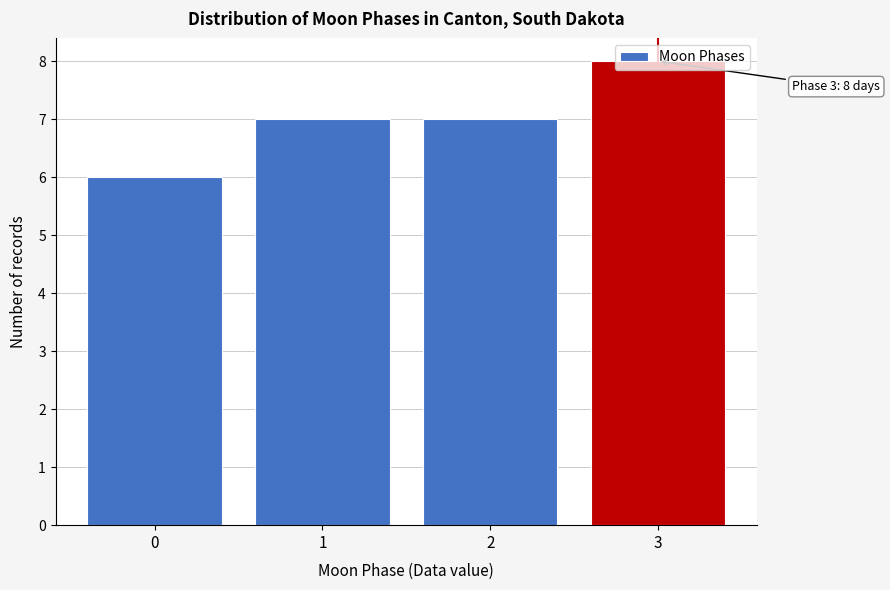

Over which range of the x-axis is the bar tallest?

2.5 to 3.5